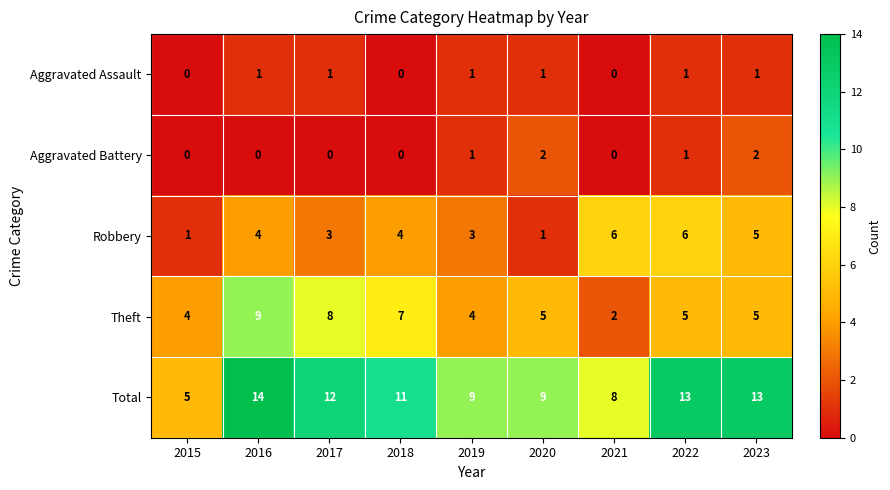

What is the spread (max minus min) of values at 2016?

14